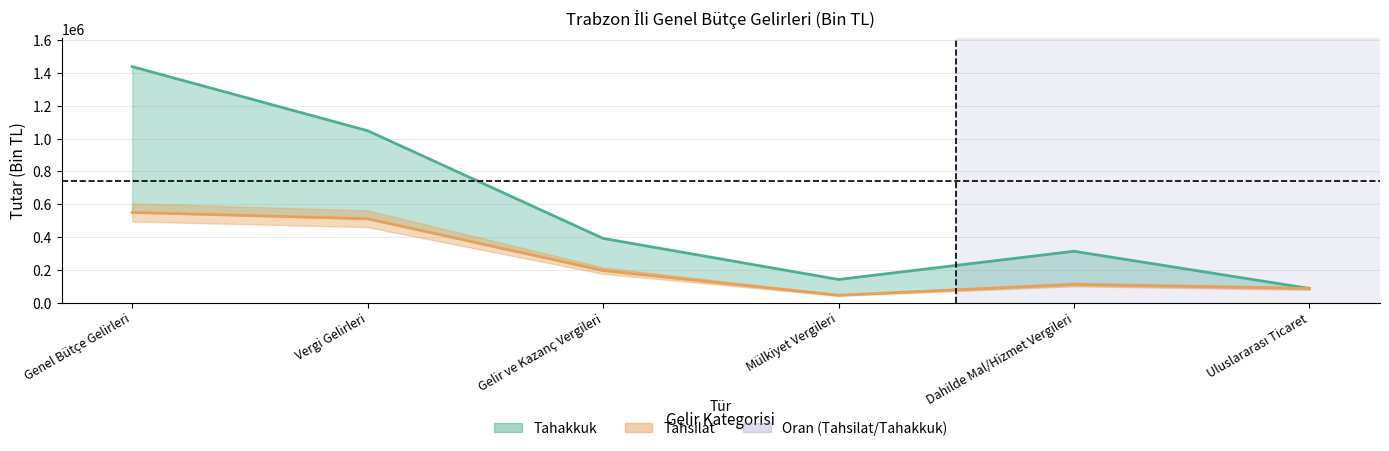

Which has a higher value, Dahilde Mal/Hizmet Vergileri or Vergi Gelirleri?

Vergi Gelirleri